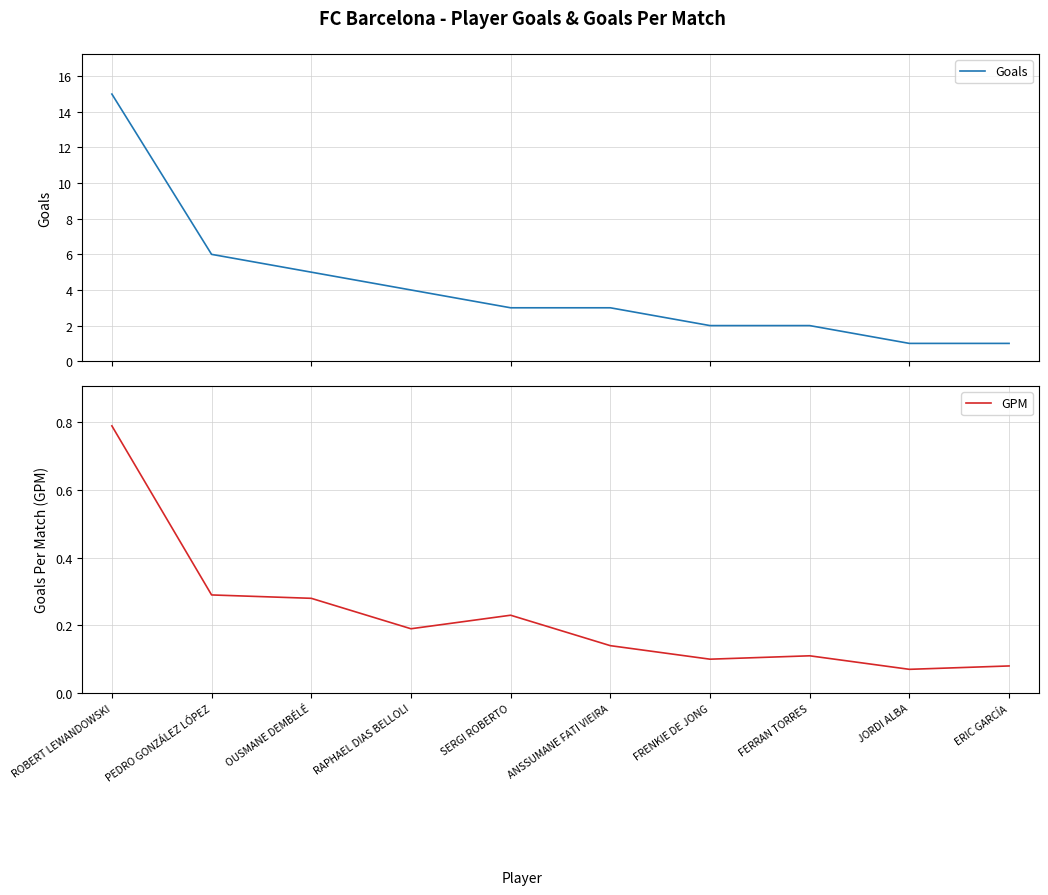

True or false: Goals has more than 1 points higher than both neighbors.

False